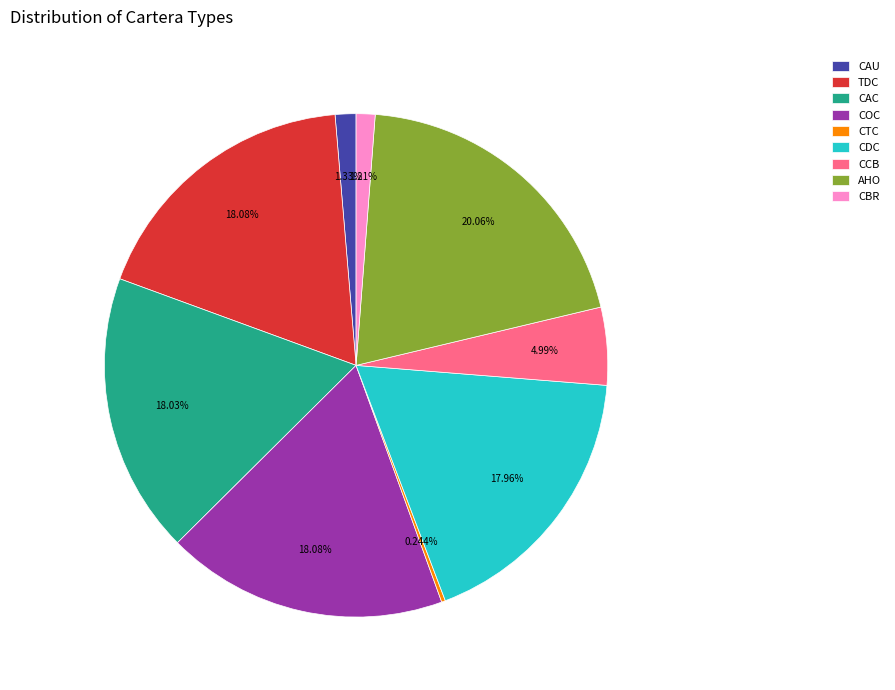

What is the ratio of the value at CDC to the value at CAC?

1.0